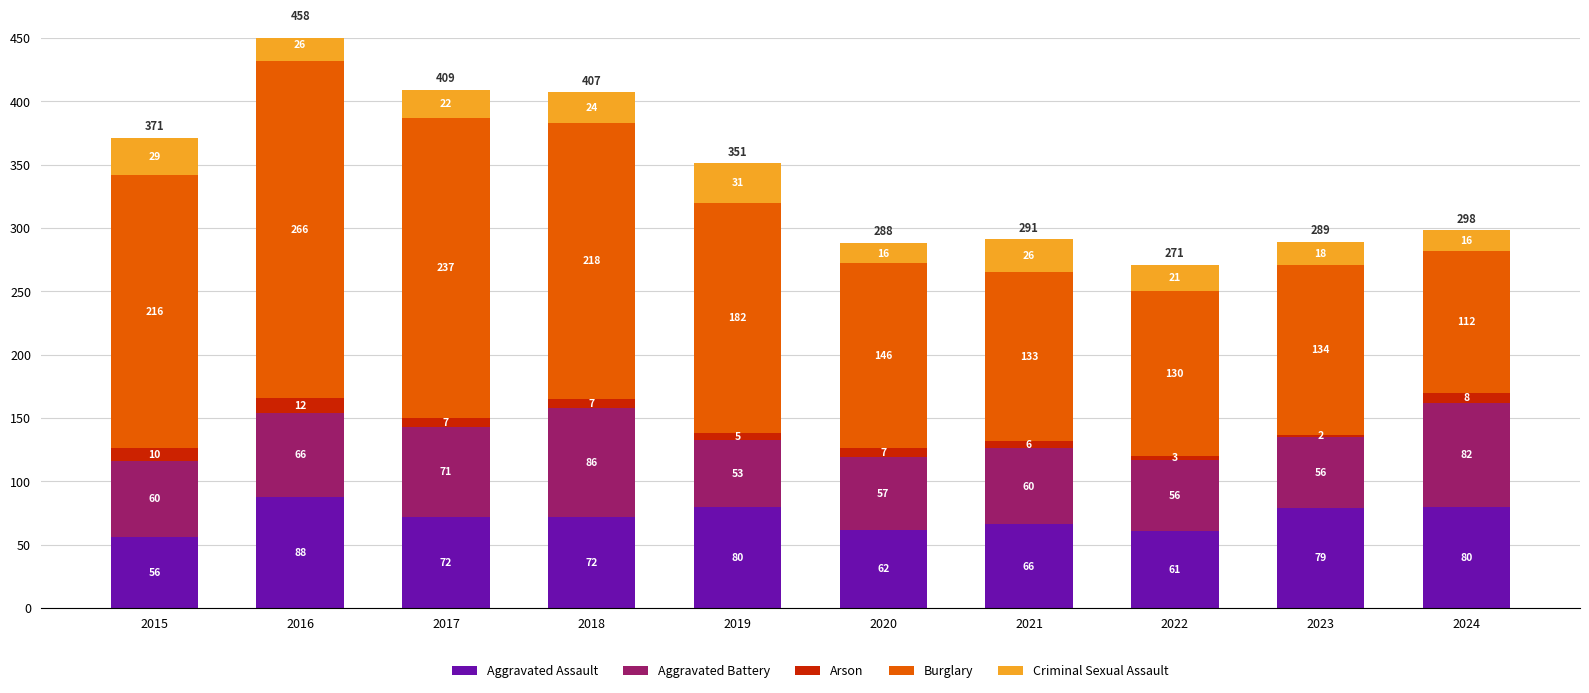

What are all the series names shown in the legend?

Aggravated Assault, Aggravated Battery, Arson, Burglary, Criminal Sexual Assault